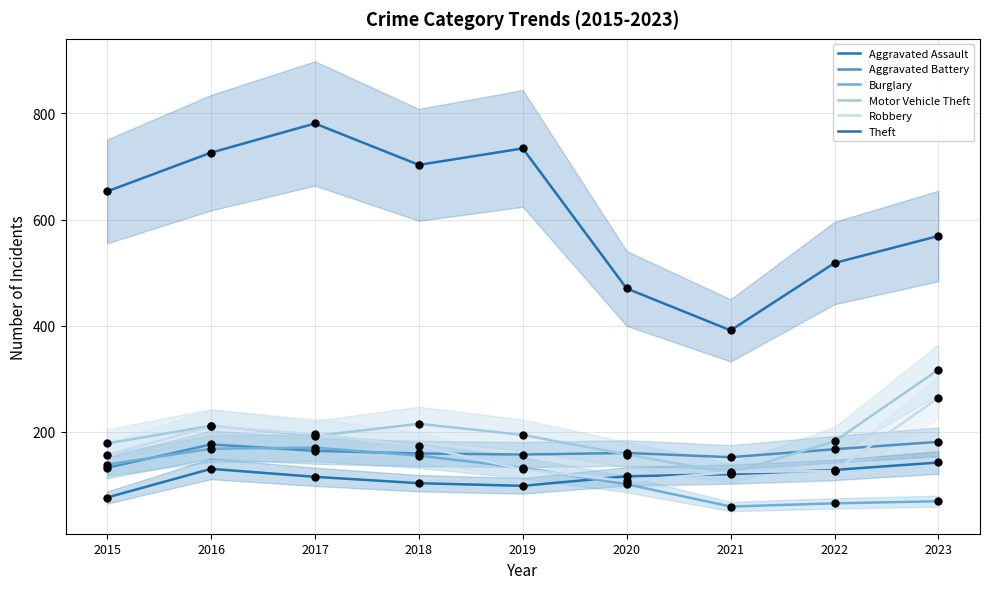

What is the total value across all series at 2016?

1621